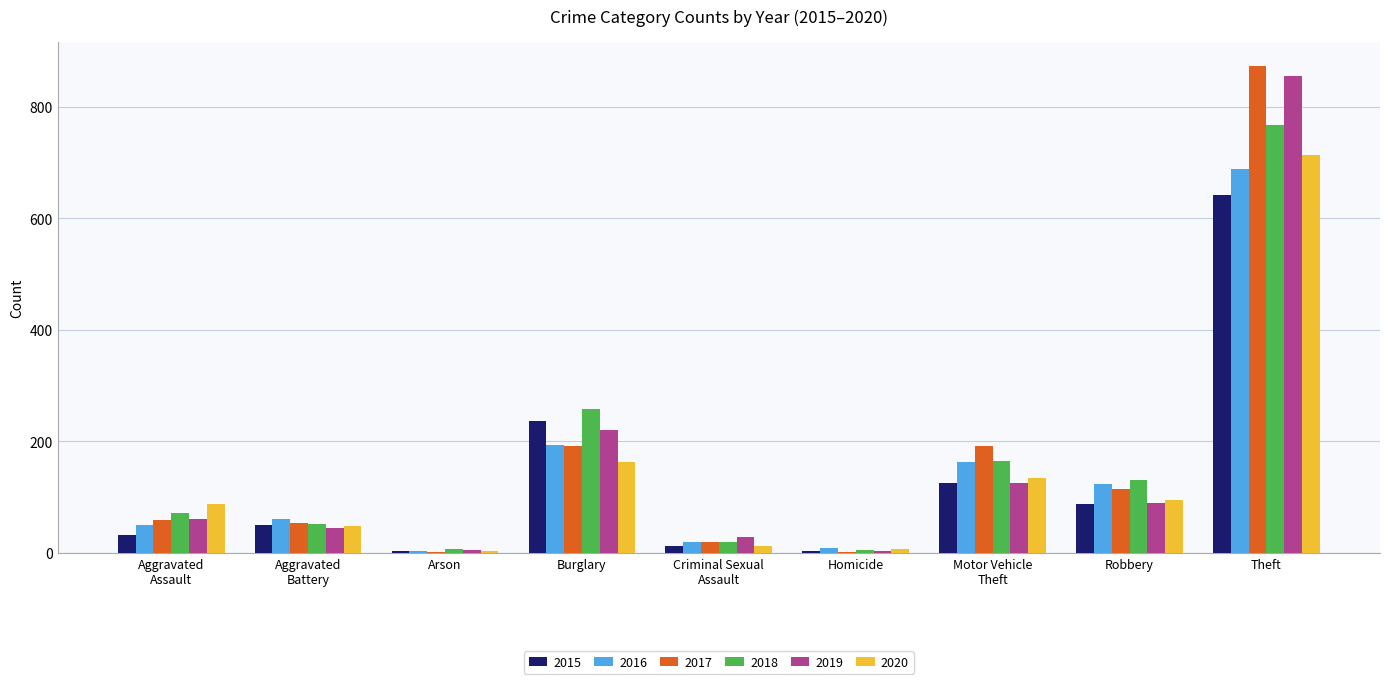

What is the approximate value of 2016 at Burglary?

194